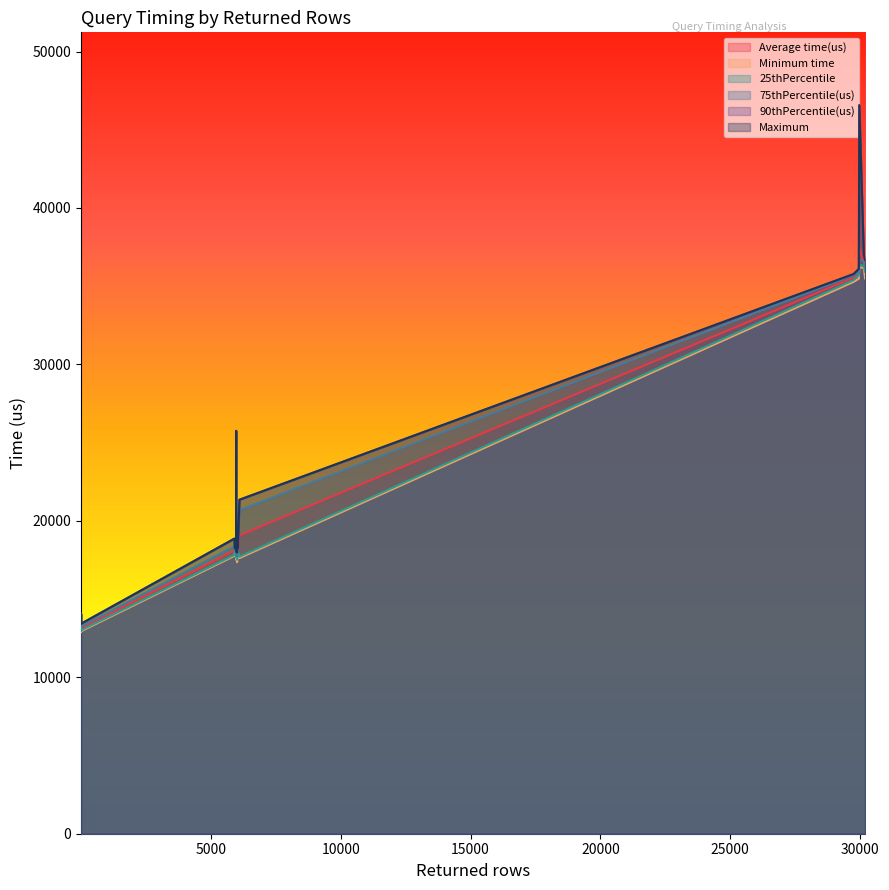

At how many categories does at least one series exceed 21443?

6